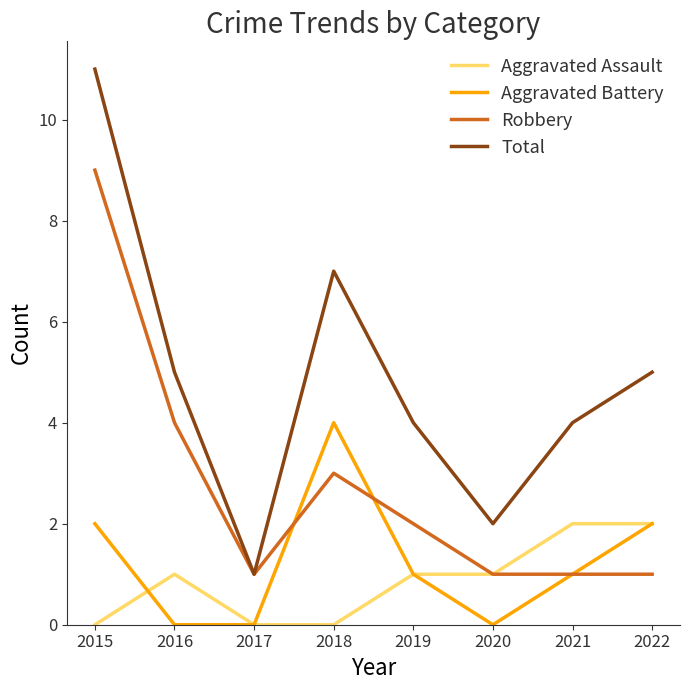

How many values in the Total series are below 5?

4